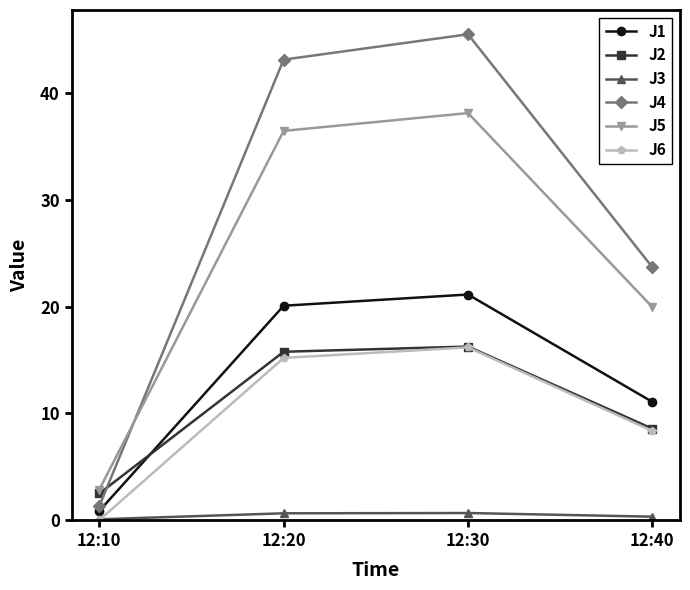

Which series has the largest total across all categories?

J4